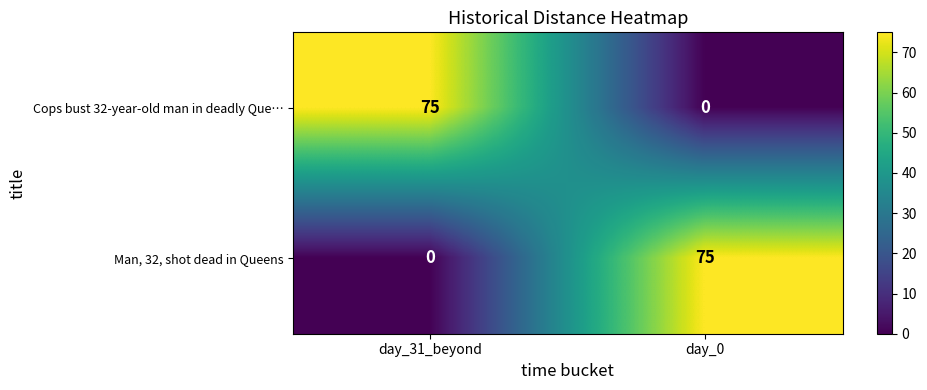

True or false: Man, 32, shot dead in Queens has a value of 0 at day_31_beyond.

True